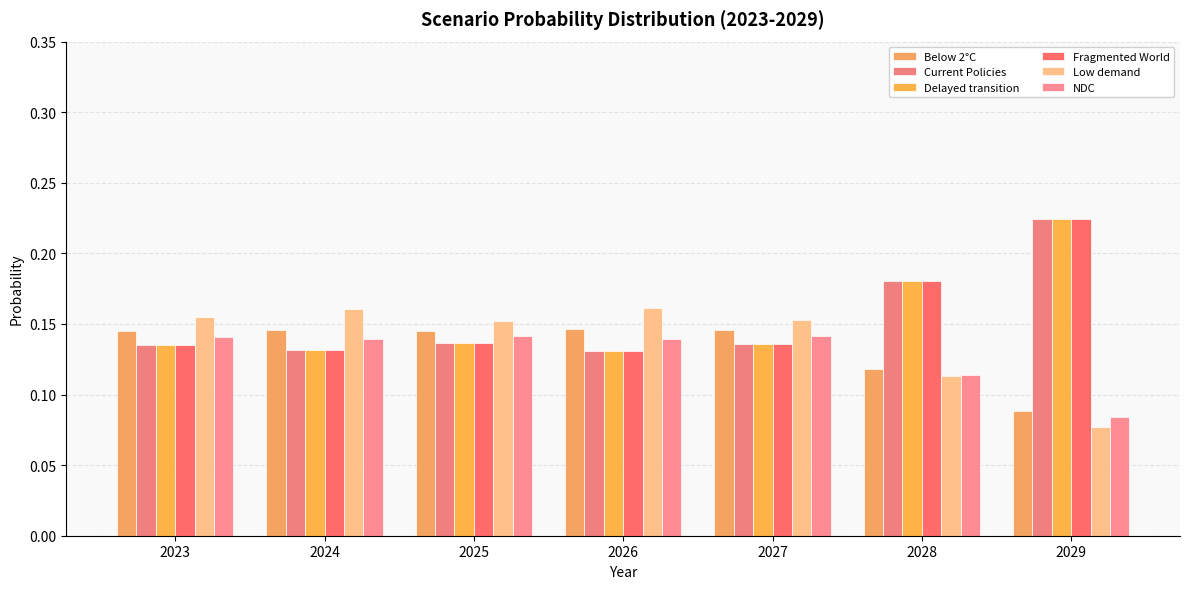

What is the total value across all series at 2026?

0.8